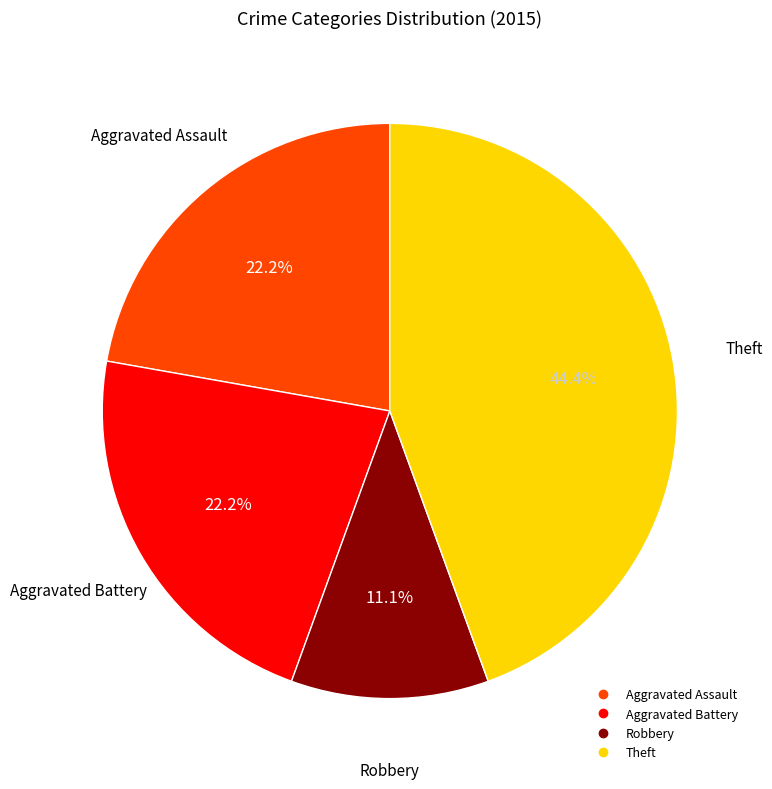

Is there a majority slice in this chart?

No